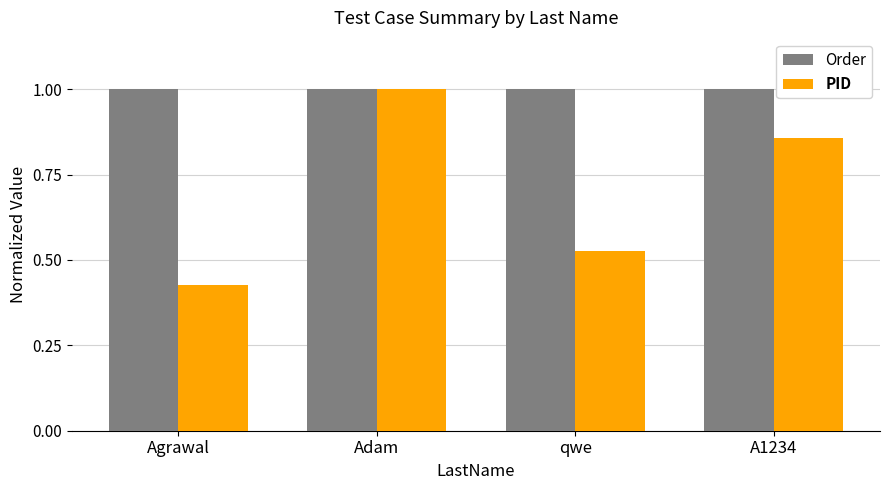

True or false: PID has a value of 0.2 at Agrawal.

False